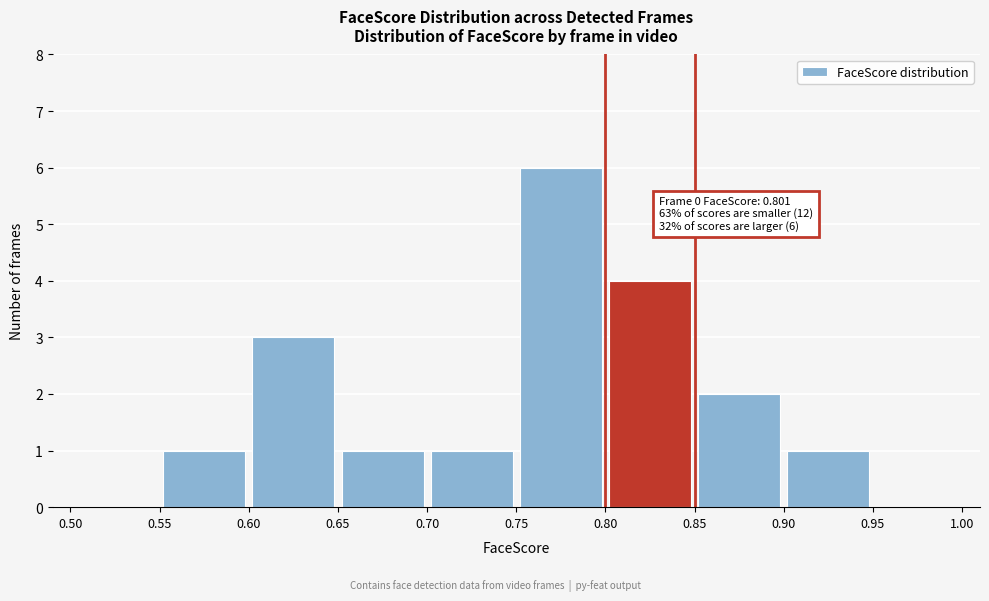

Over which range of the x-axis is the bar tallest?

0.75 to 0.80